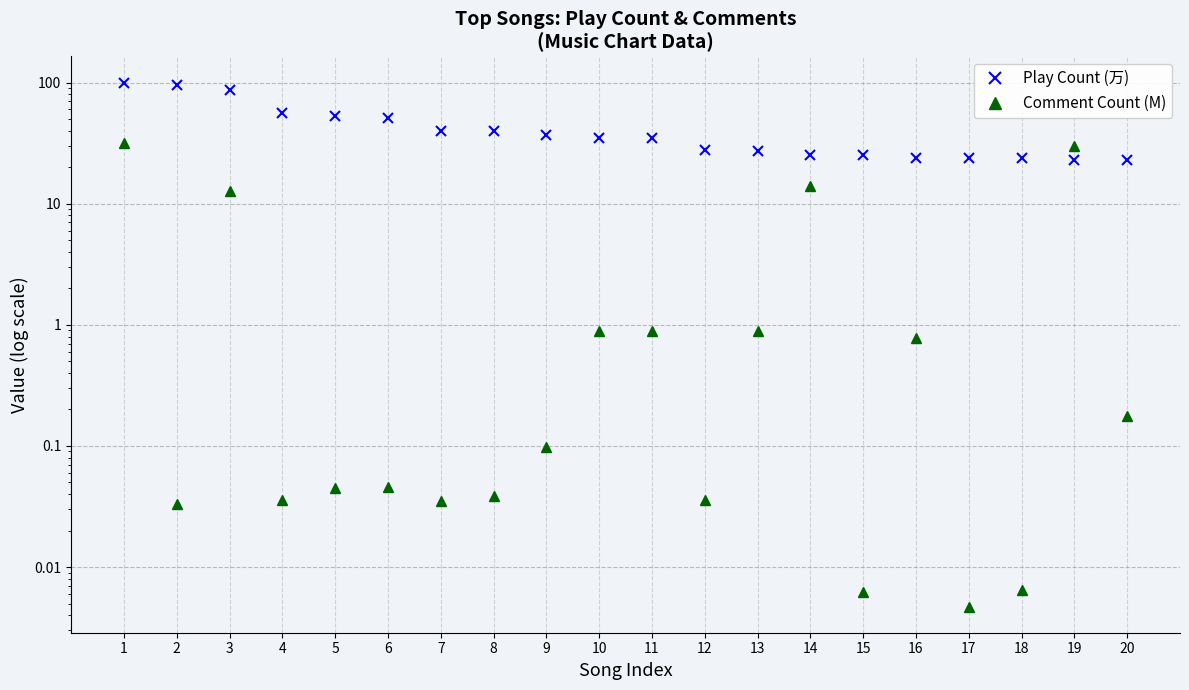

What is the average value of the Play Count (万) series?

42.5